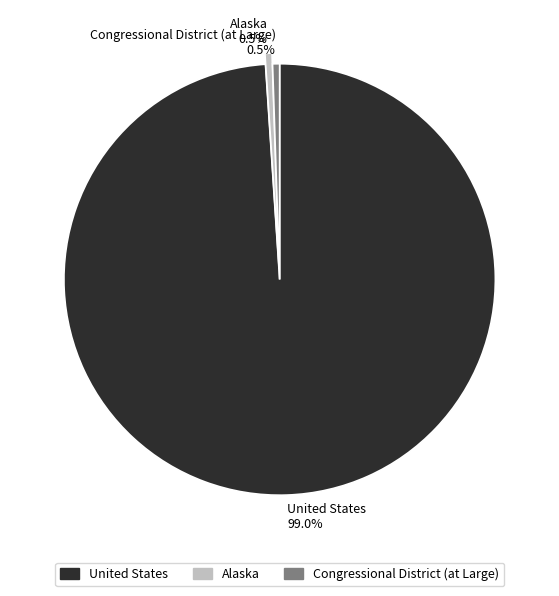

Between Congressional District (at Large) 0.5% and United States 99.0%, which is larger?

United States 99.0%